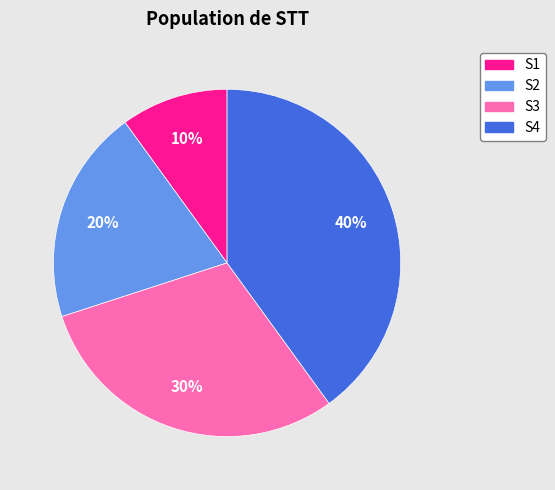

Count the number of slices in the pie.

4